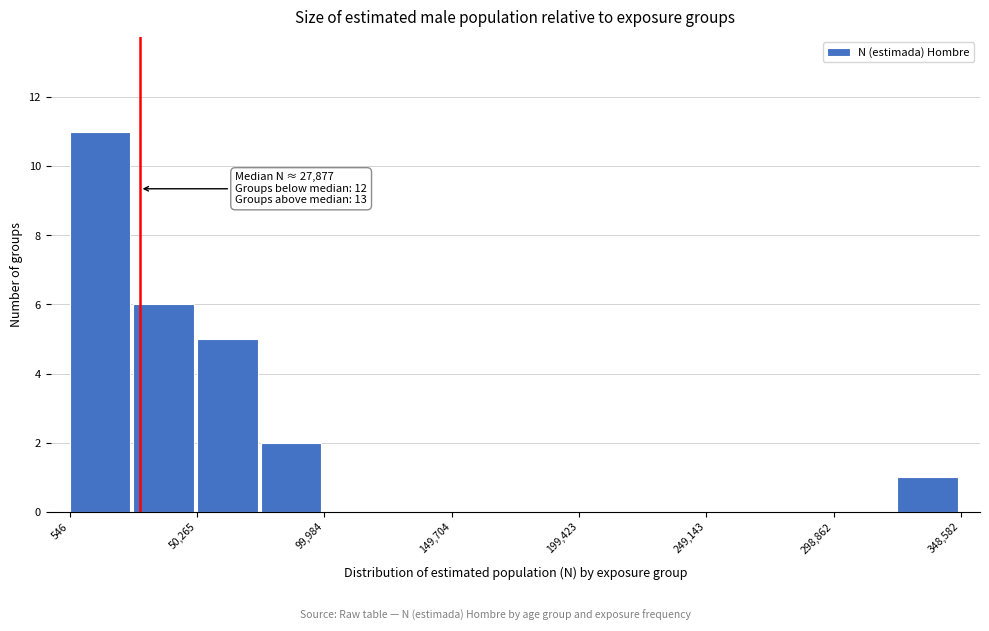

Which range on the x-axis has the tallest bar?

0 to 25000